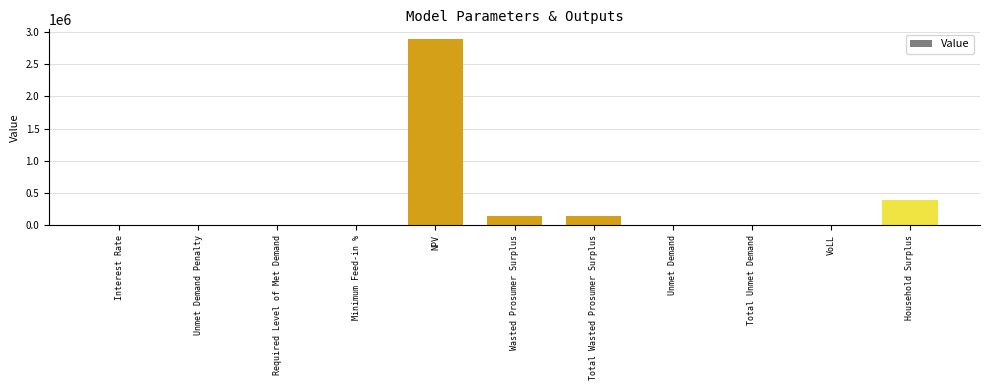

At which label is the value closest to 1446617?

Household Surplus